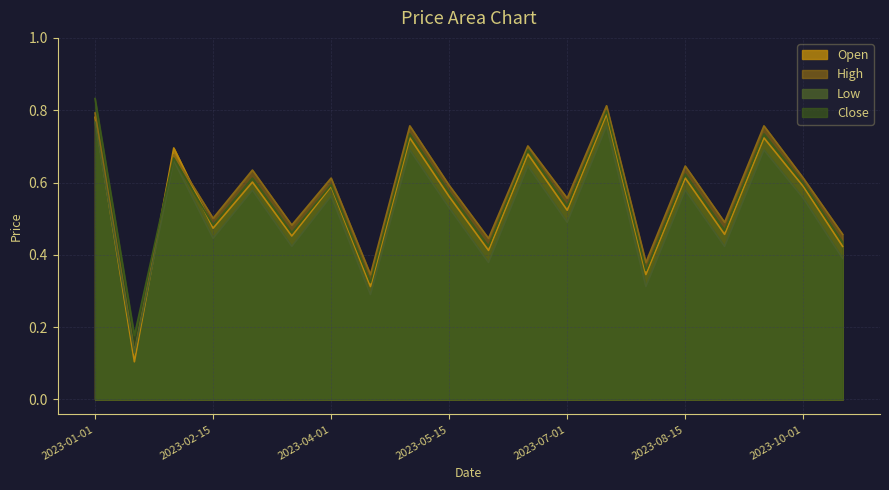

What value does the Low series have at 2023-08-01?

0.3